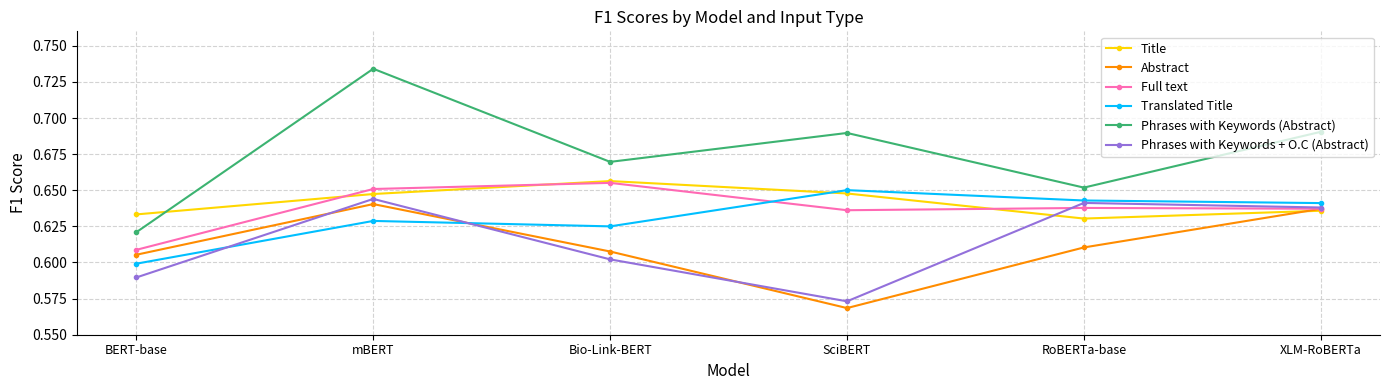

Which series has the largest range (max minus min)?

Phrases with Keywords (Abstract)